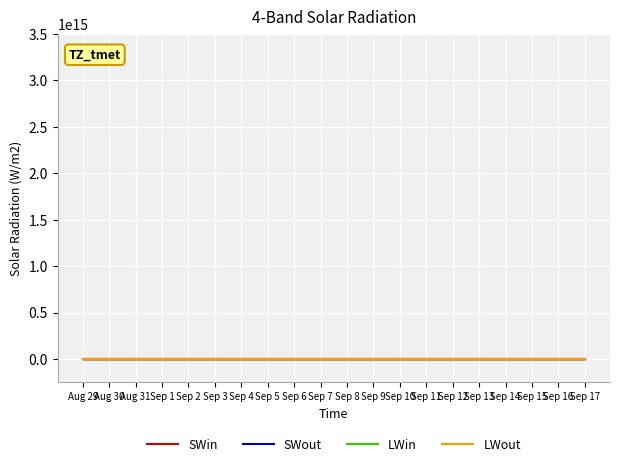

True or false: SWout and LWout cross at least once.

True